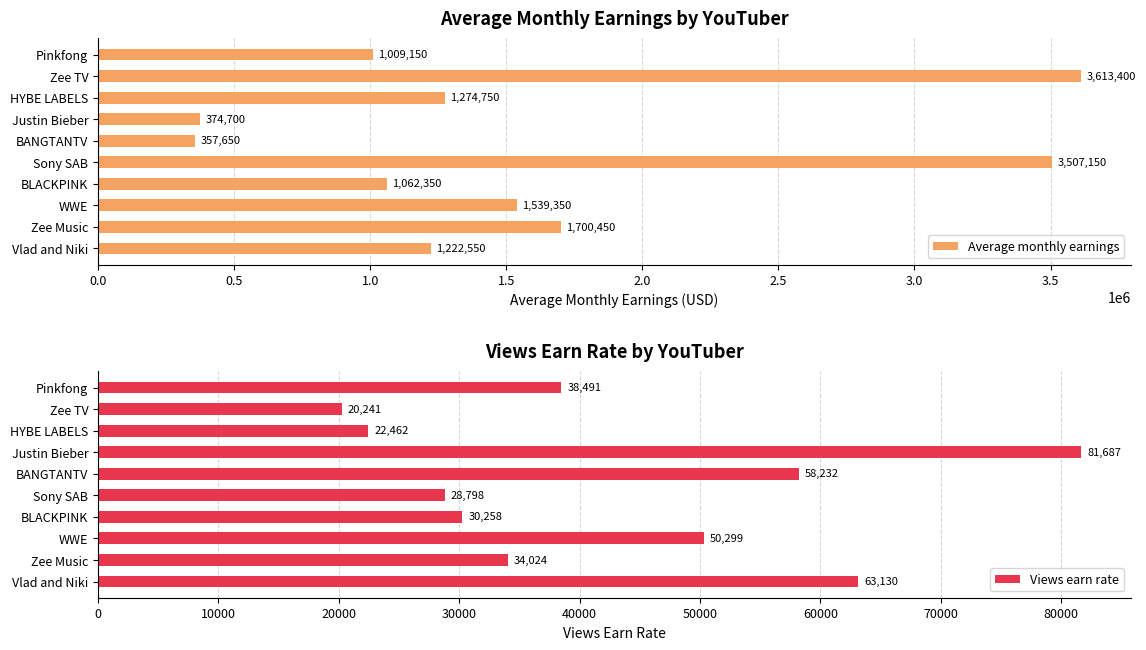

What is the difference between the maximum and minimum values in the Average monthly earnings series?

3255750